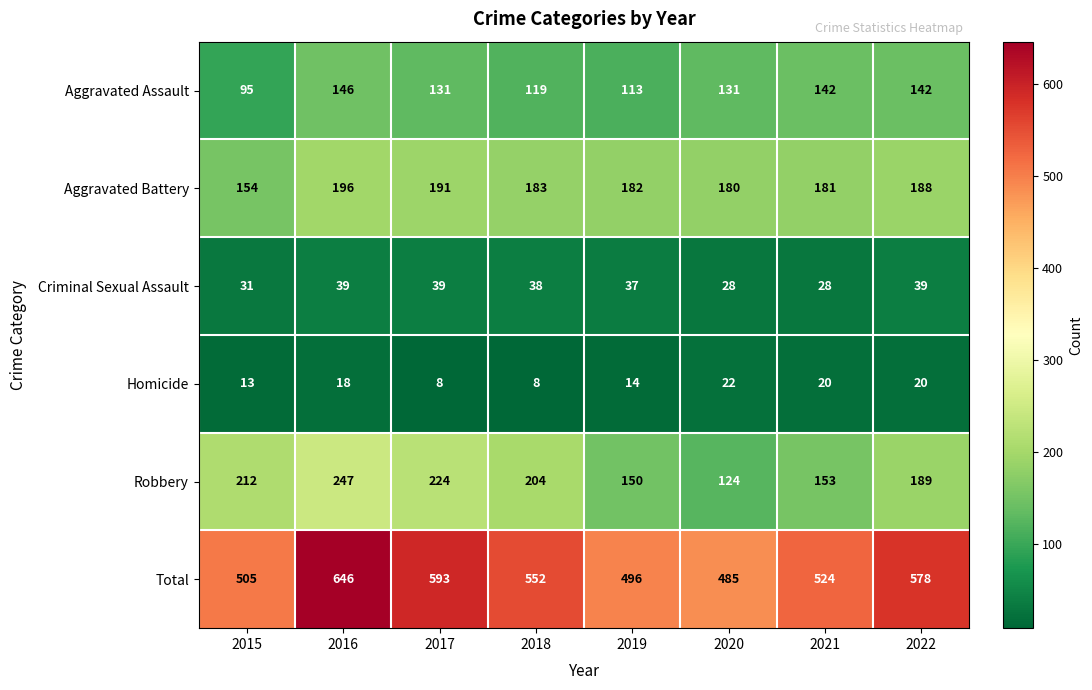

Which series has the widest spread of values?

Total